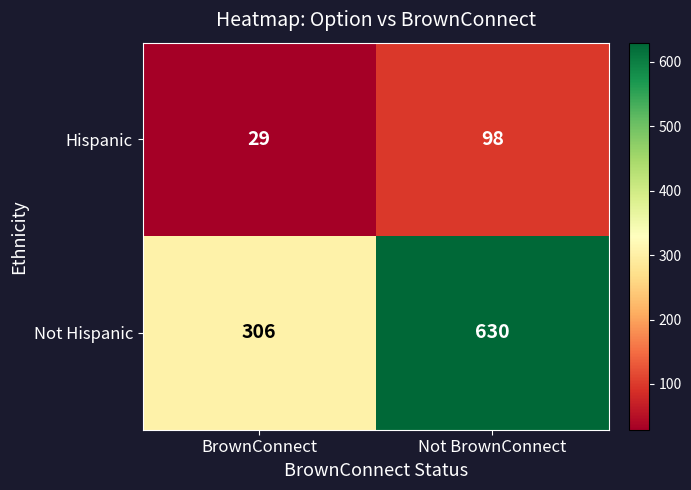

Reading left to right, transcribe all the data shown in this chart.

Hispanic: 29	98
Not Hispanic: 306	630